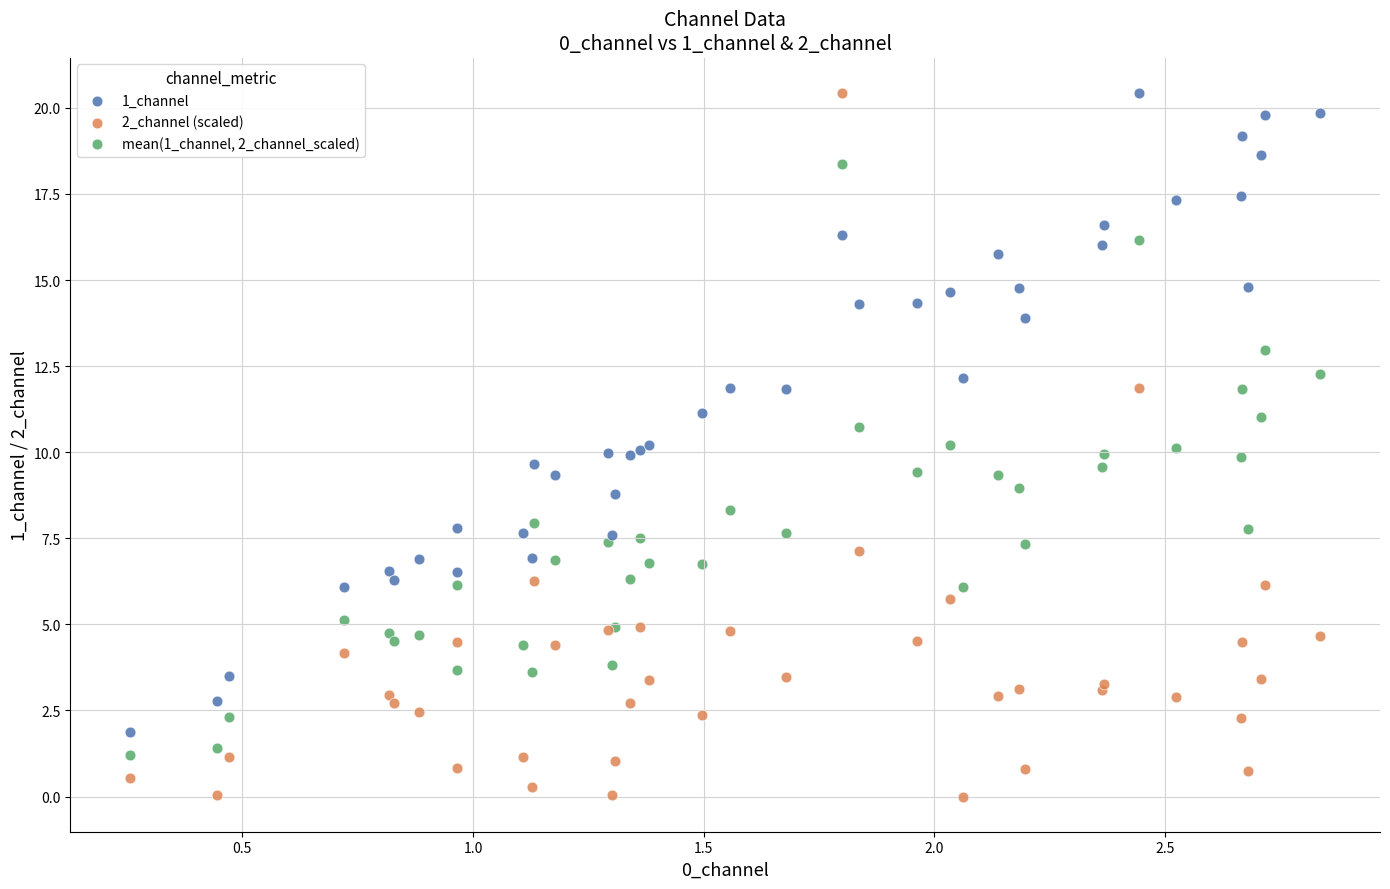

What is the X range (max minus min) for the scatter plot?

2.6